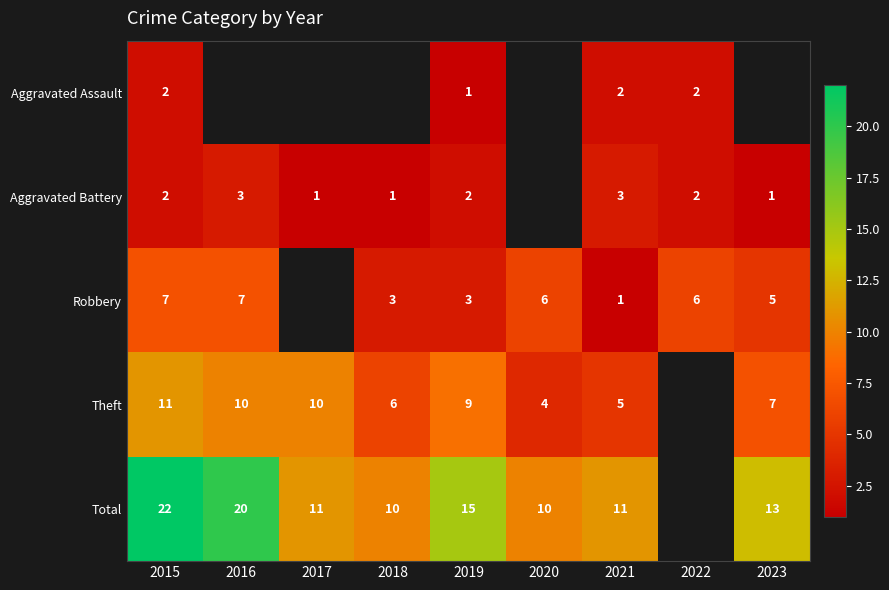

What is the sum of the Theft values at 2017 and 2021?

15